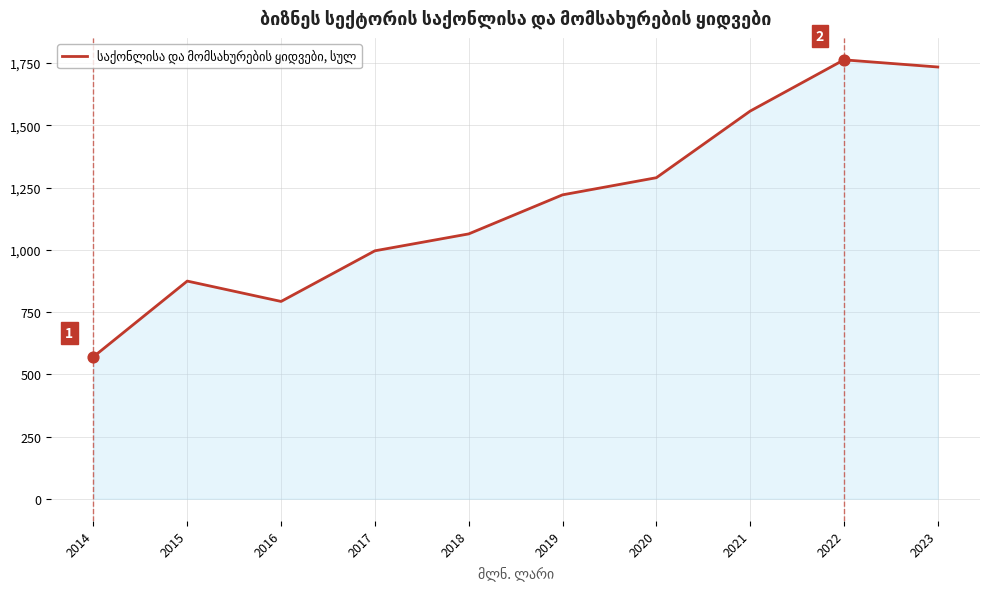

Approximately how many times larger is the value at 2020 compared to 2015?

1.5